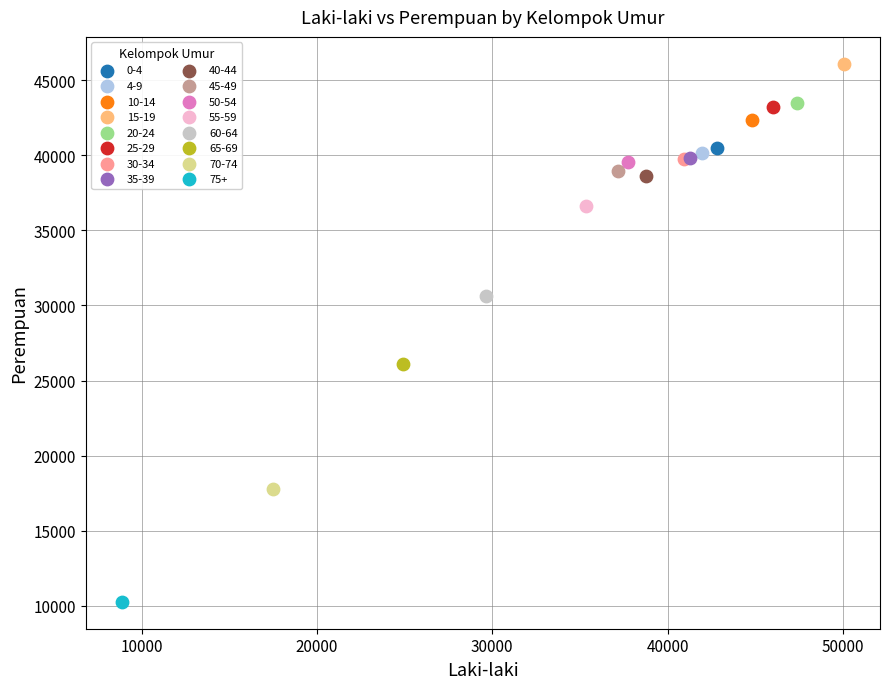

Which series reaches the minimum Y coordinate?

75+